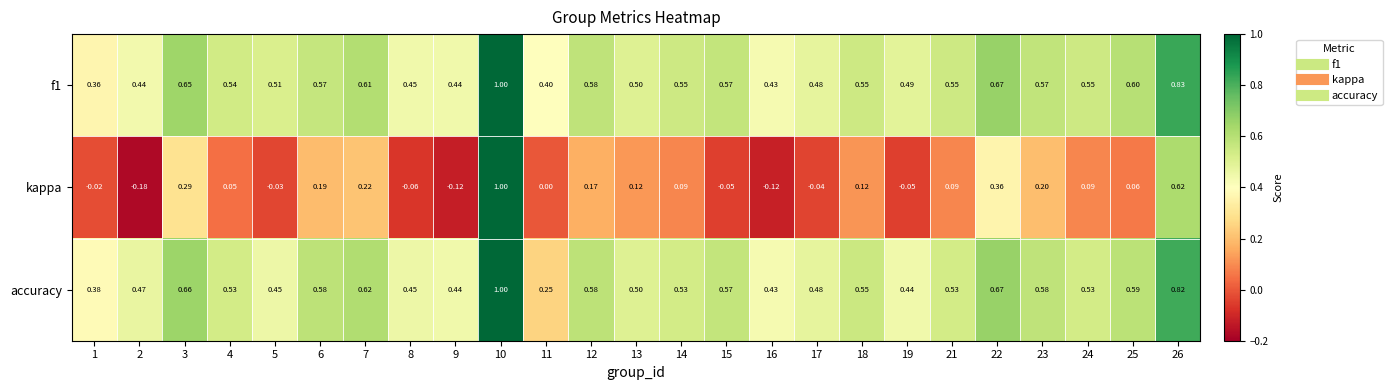

Between 10 and 14, which series saw the biggest shift?

kappa